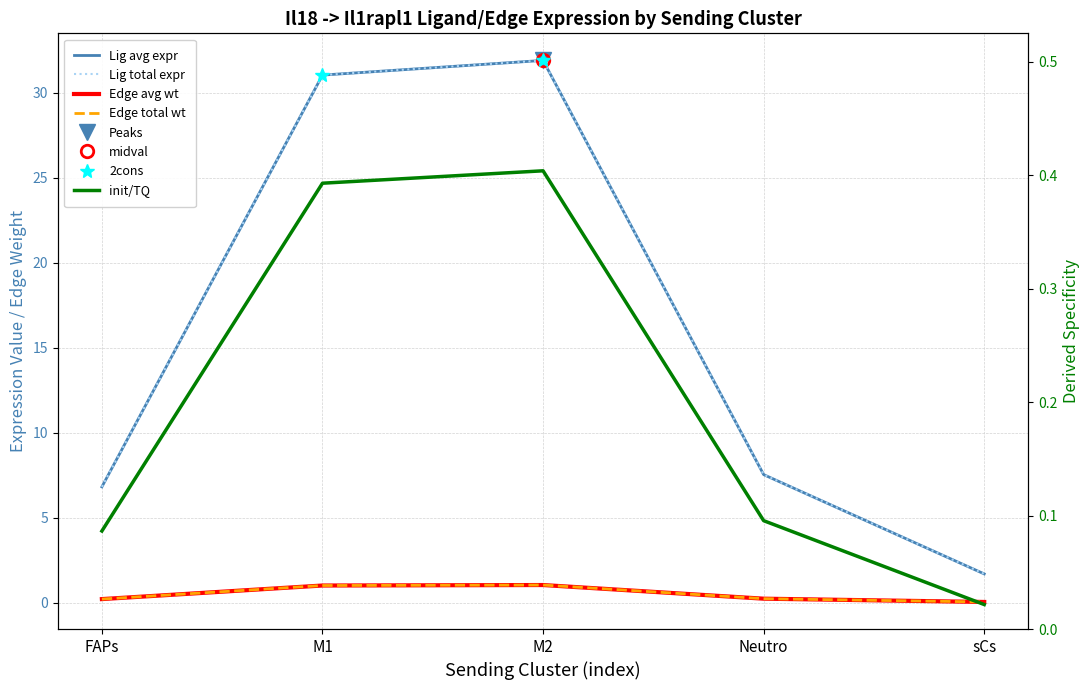

True or false: Edge average expression weight has more than 0 interior local peaks.

True